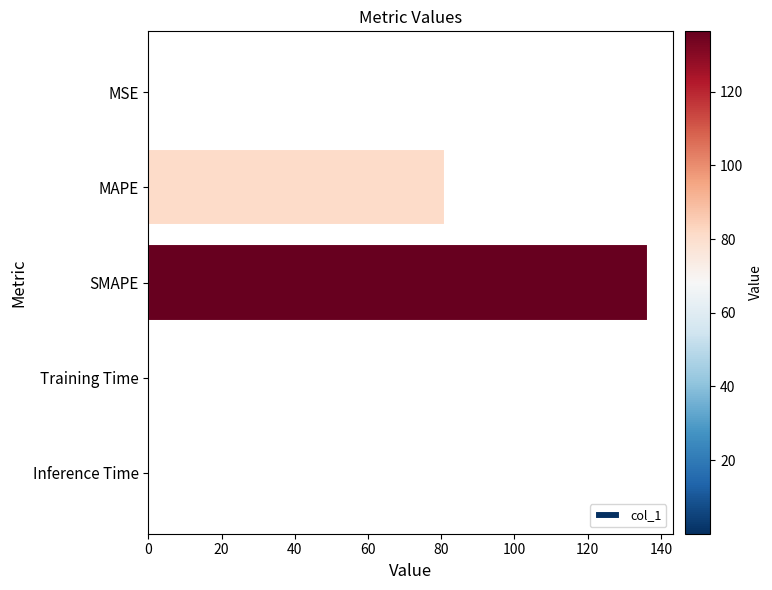

At which category does the chart reach its peak across all series?

SMAPE